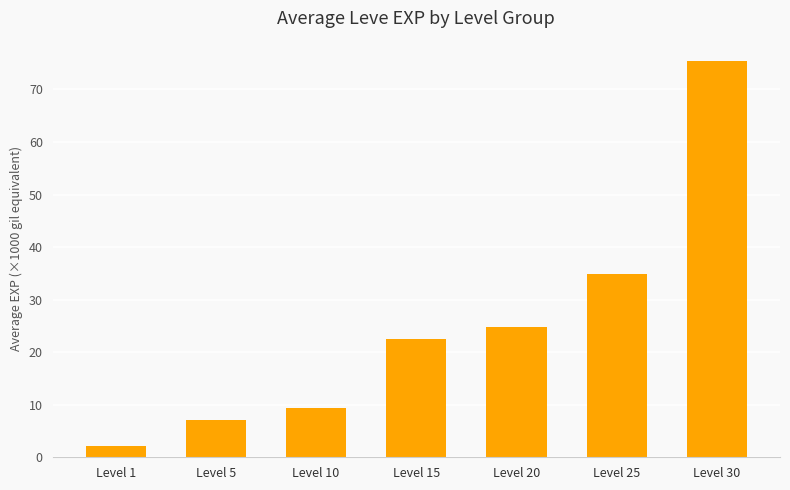

Reading right to left, extract all data points from this chart.

Level 30=75.5	Level 25=34.8	Level 20=24.8	Level 15=22.5	Level 10=9.3	Level 5=7.2	Level 1=2.2